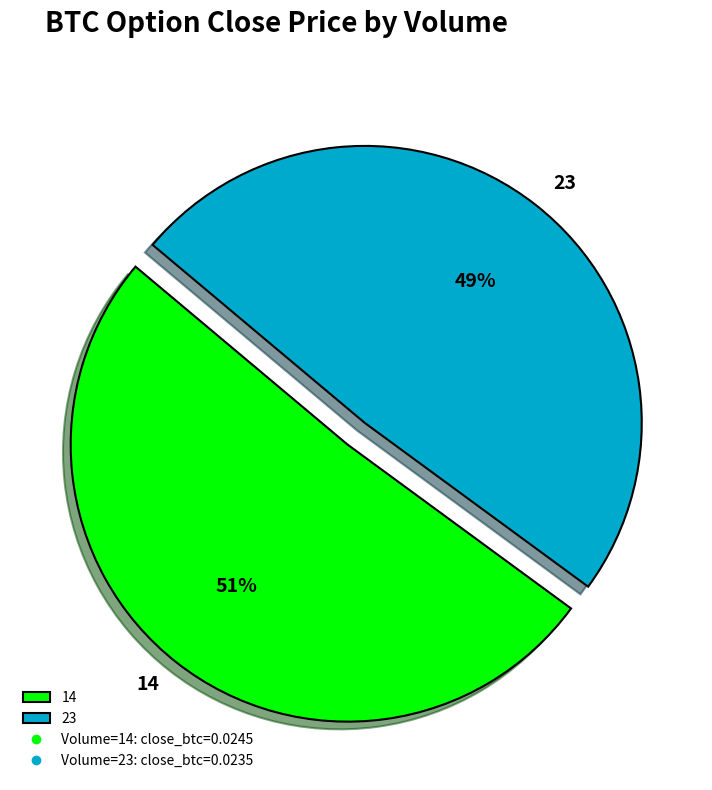

Which has a higher value, 14 or 23?

14